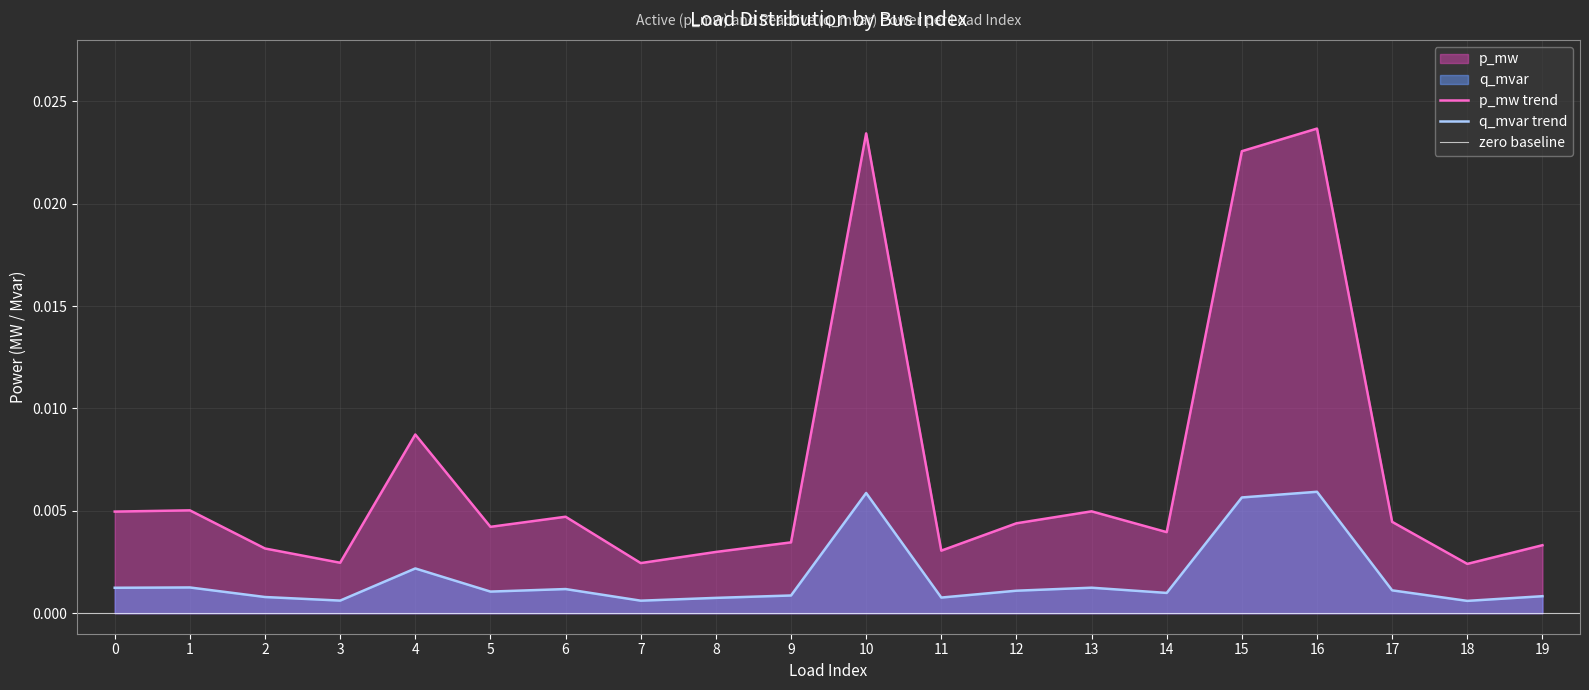

True or false: q_mvar and p_mw cross at least once.

False